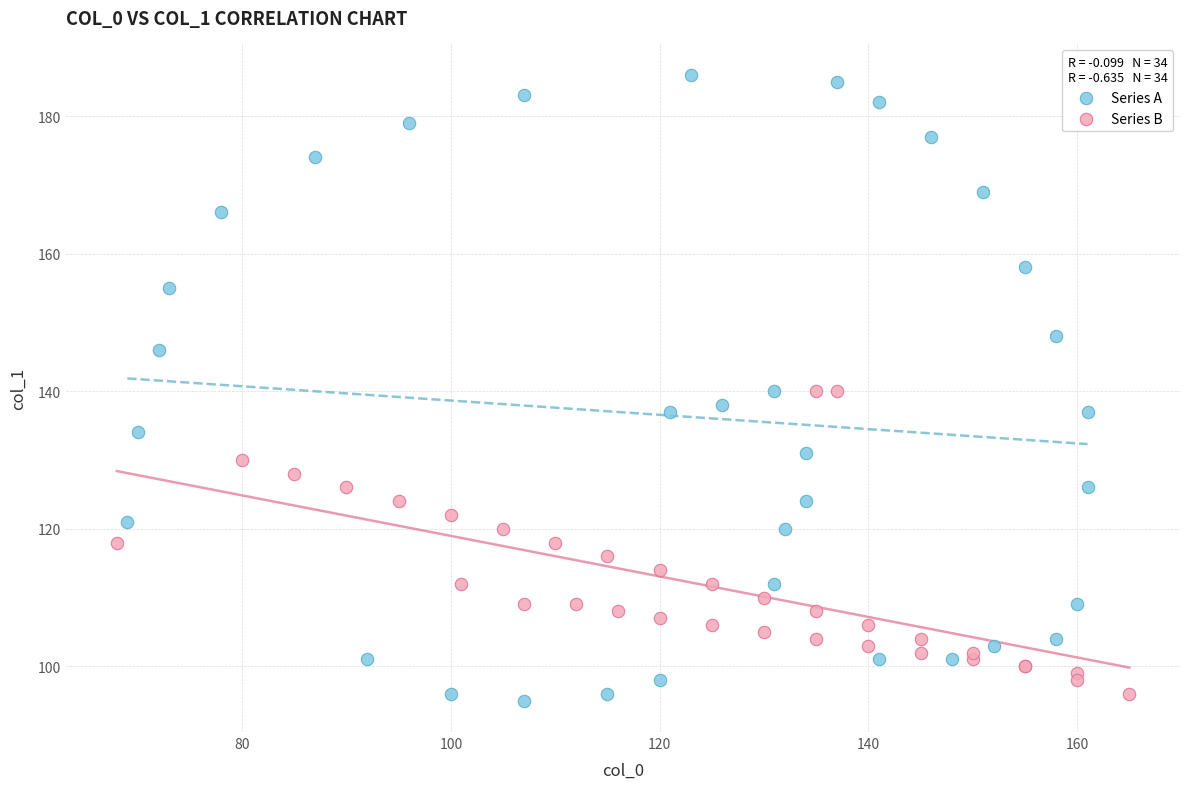

What are all the series names shown in the legend?

Series A, Series B